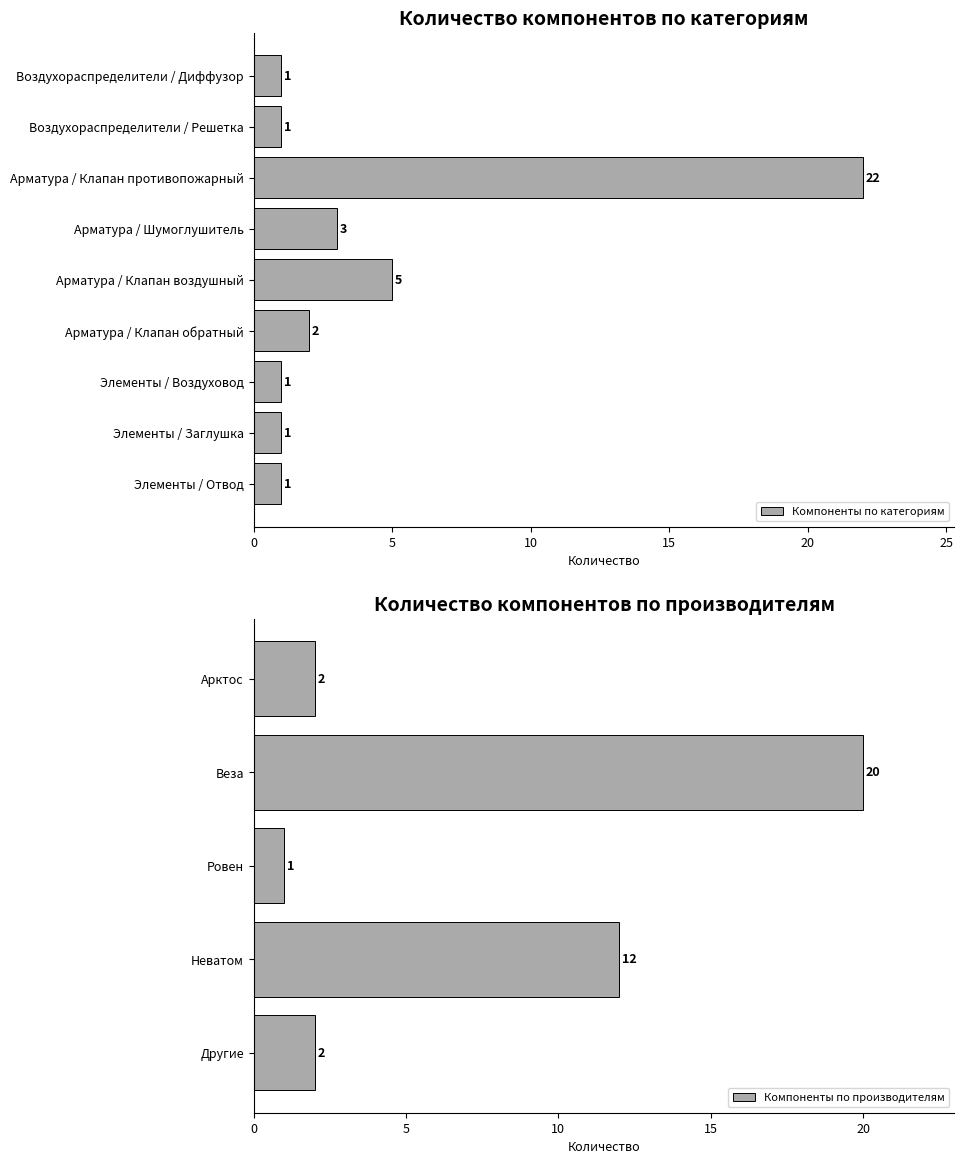

What is the smallest value displayed?

1